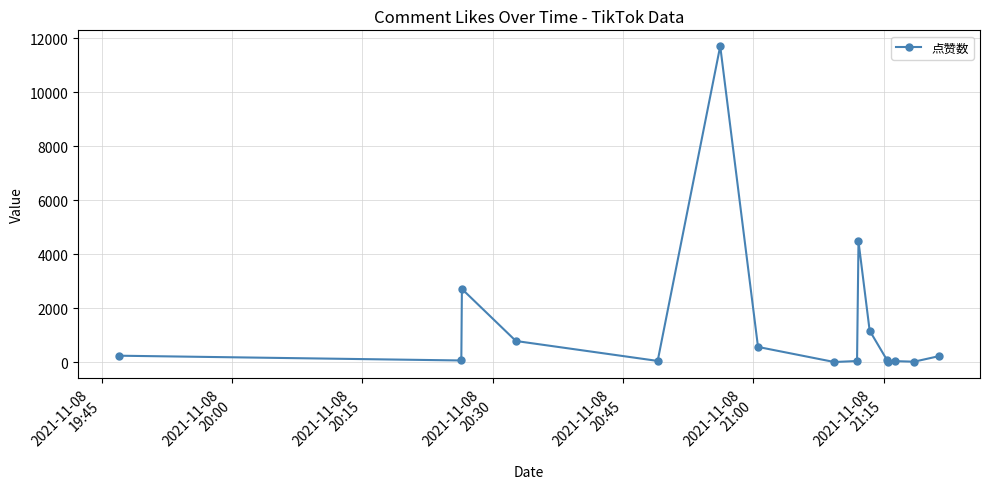

What is the minimum value shown in the chart?

4